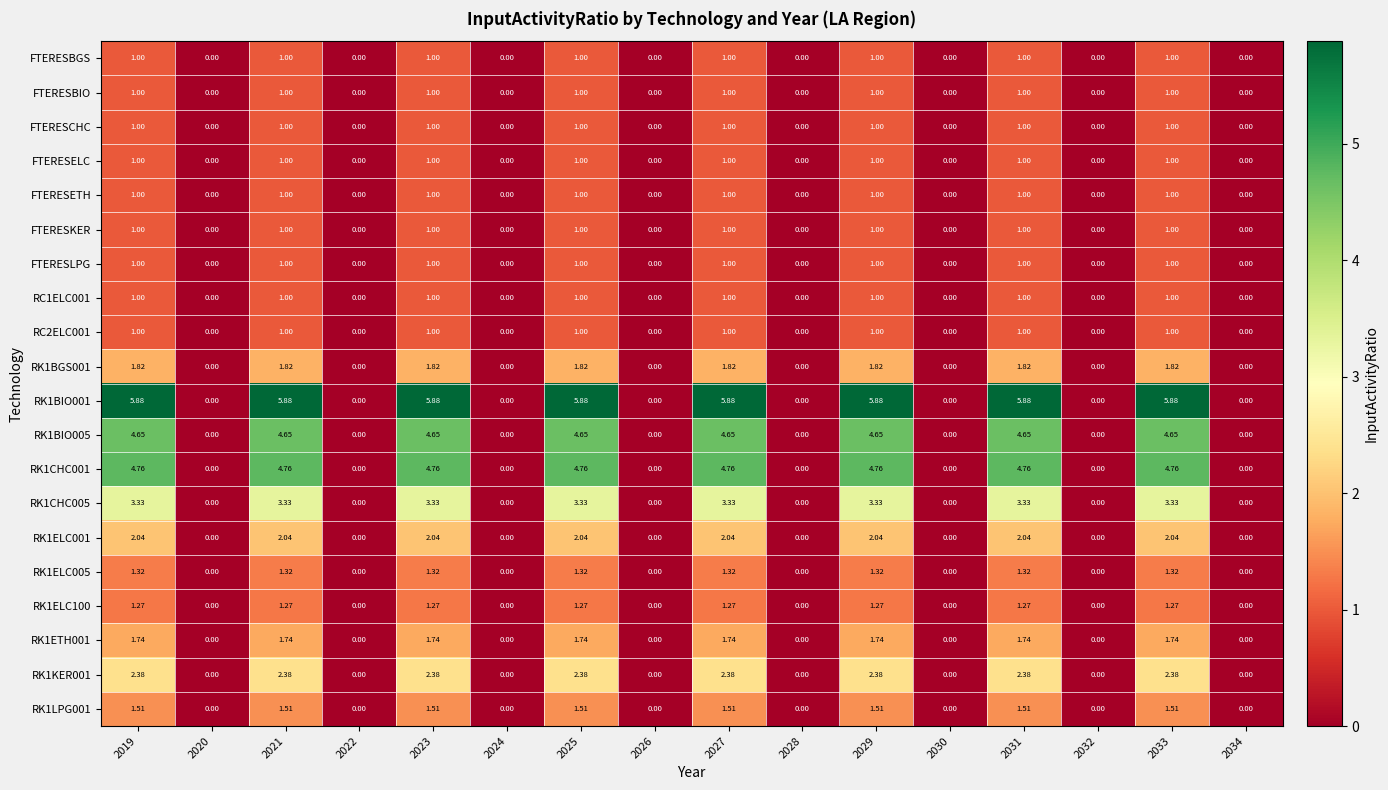

Is the value of RK1ETH001 at 2031 greater than the value of FTERESCHC at 2024?

Yes